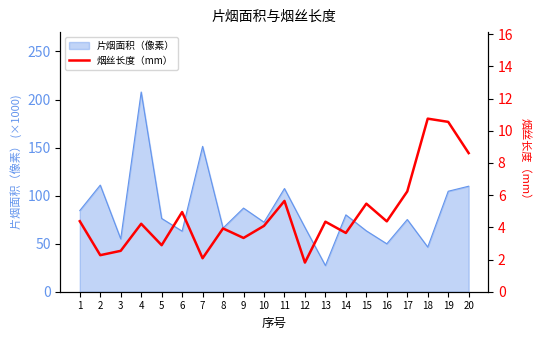

Is it true that the value at 9 is 4.9?

False